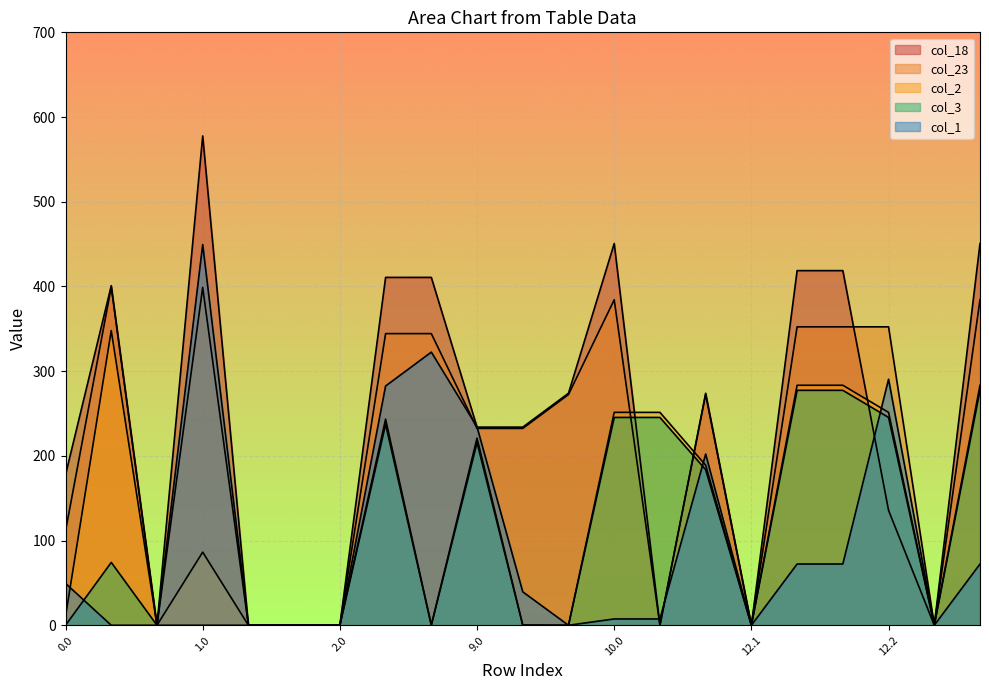

At which category does col_18 reach its first local valley?

0.2